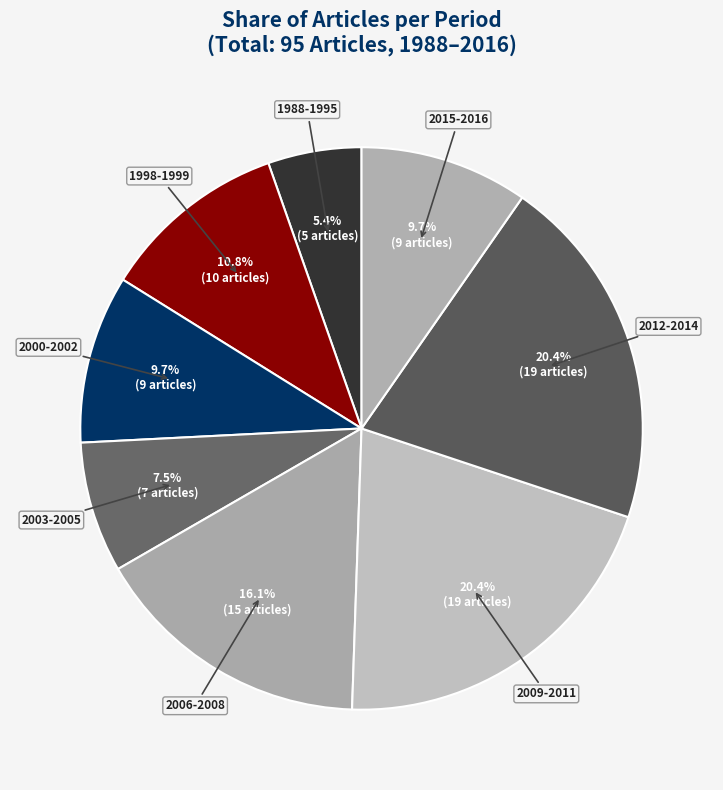

Does any single category account for the majority?

No